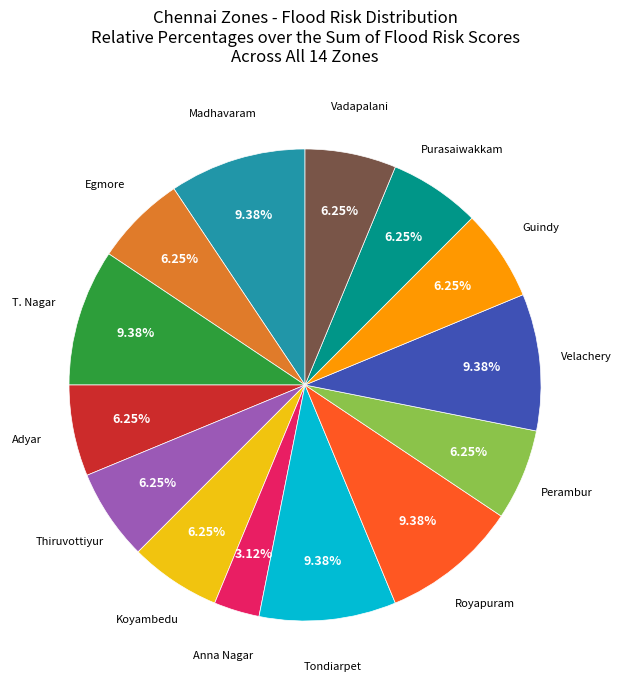

Does any single category account for the majority?

No